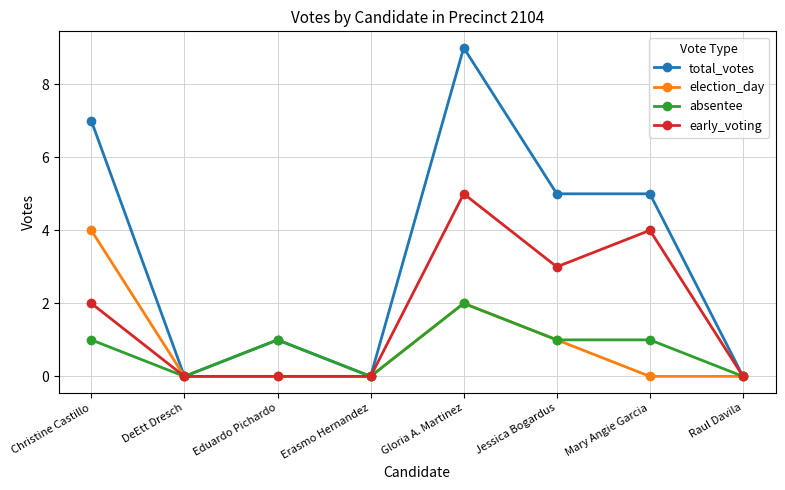

How many lines are shown in the chart?

4